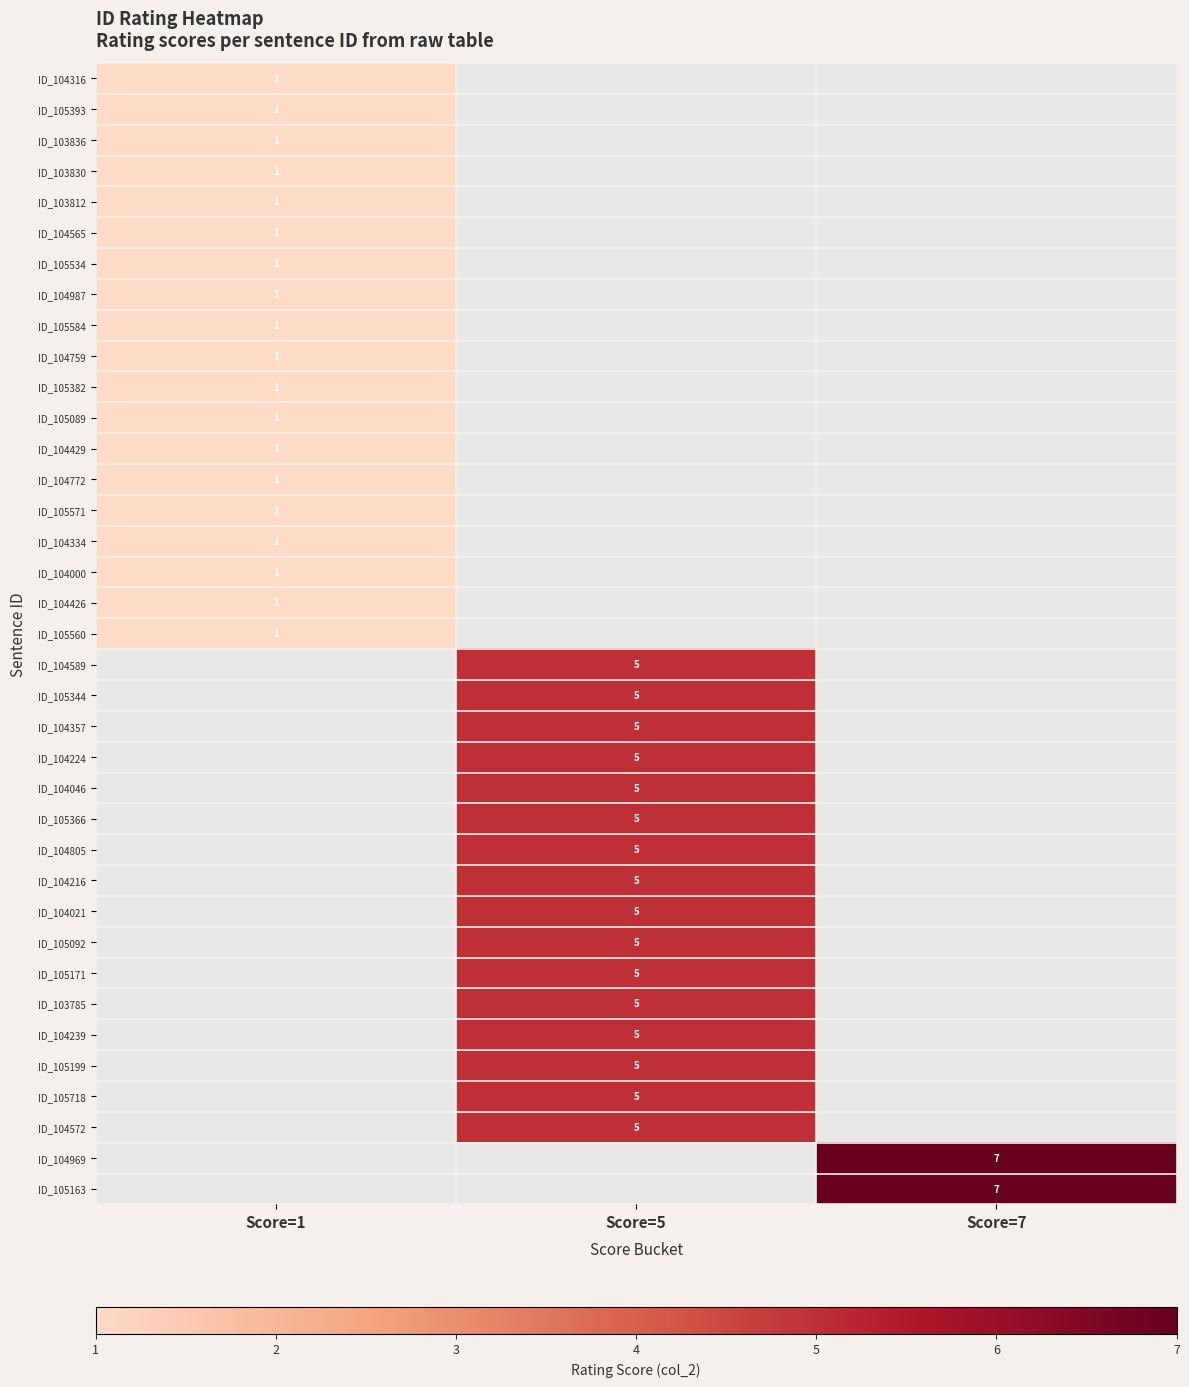

How many distinct data groups are displayed?

37